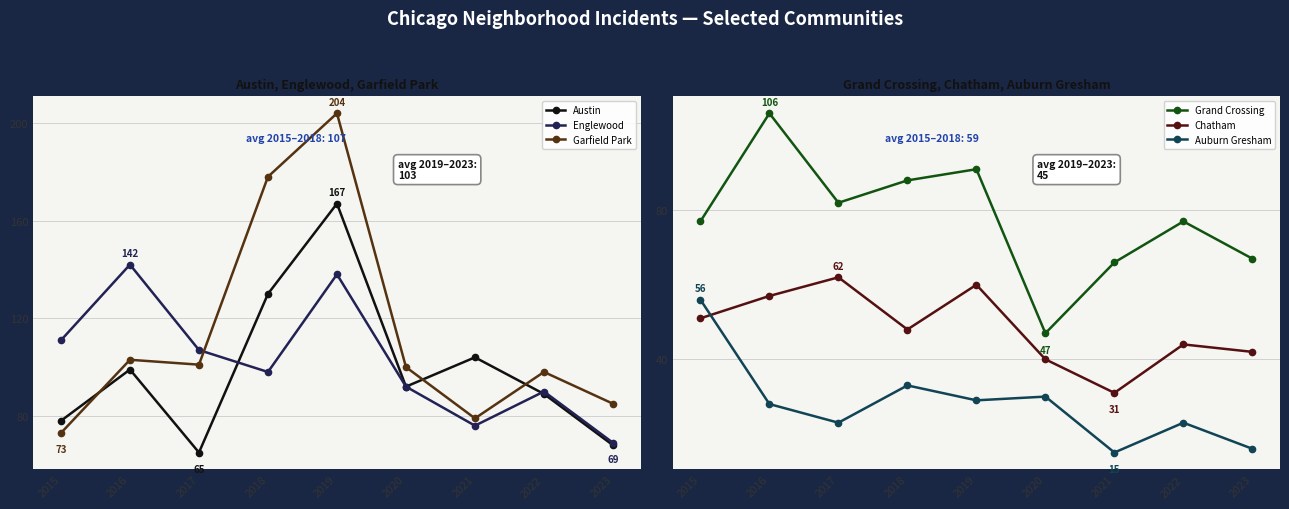

Rank the series at 2021 from highest to lowest value.

Austin, Garfield Park, Englewood, Grand Crossing, Chatham, Auburn Gresham